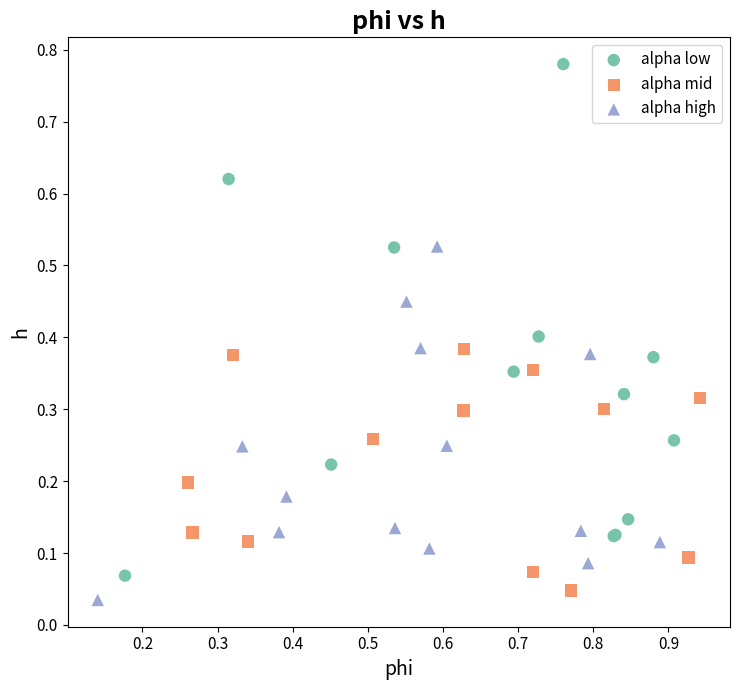

Which series has the widest spread of Y values?

alpha low